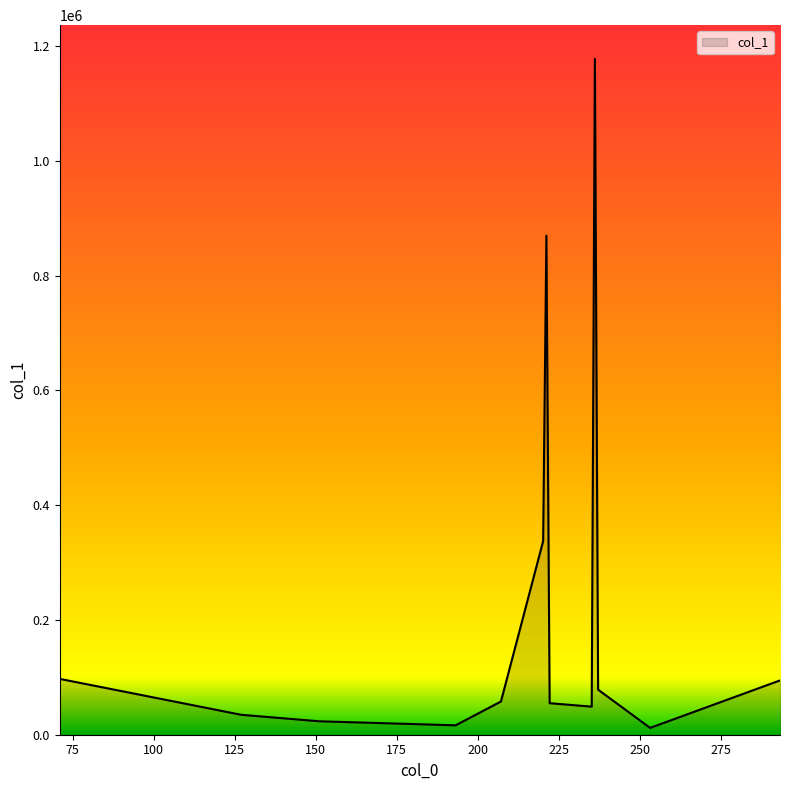

What is the difference between the maximum and minimum values?

1165474.8